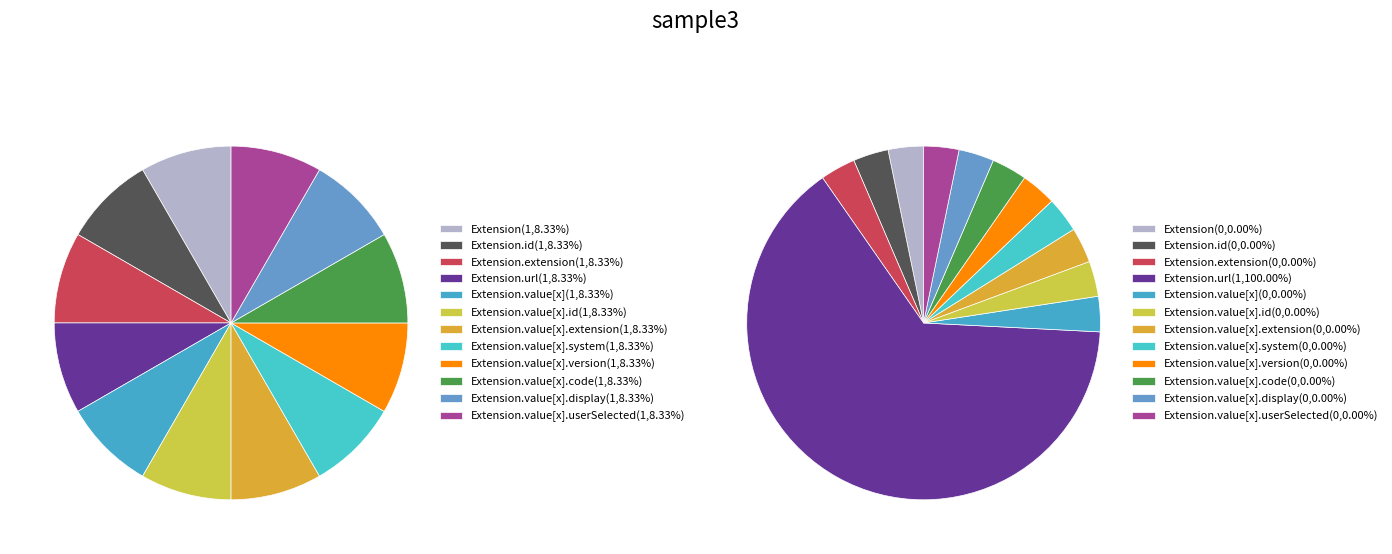

Count the number of slices in the pie.

12